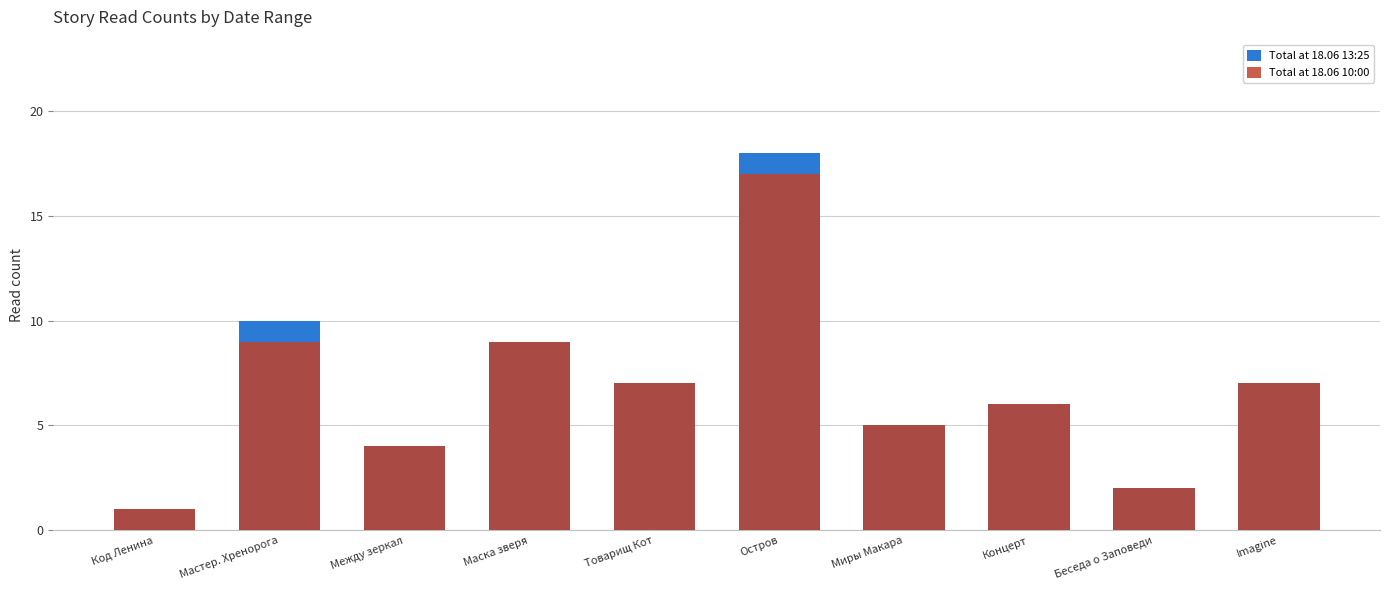

What is the sum of the Total at 18.06 13:25 values at Остров and Маска зверя?

27